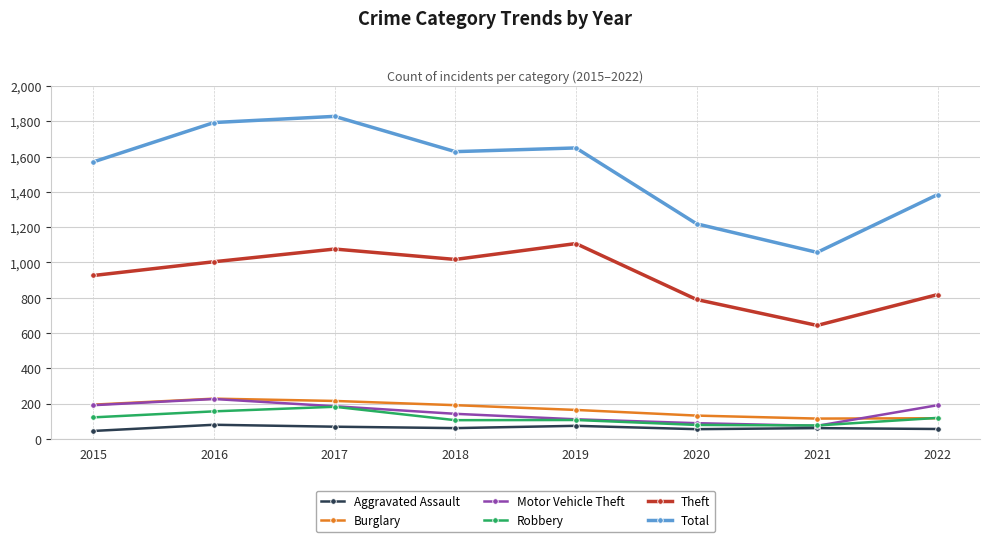

True or false: Burglary and Total intersect in this chart.

False